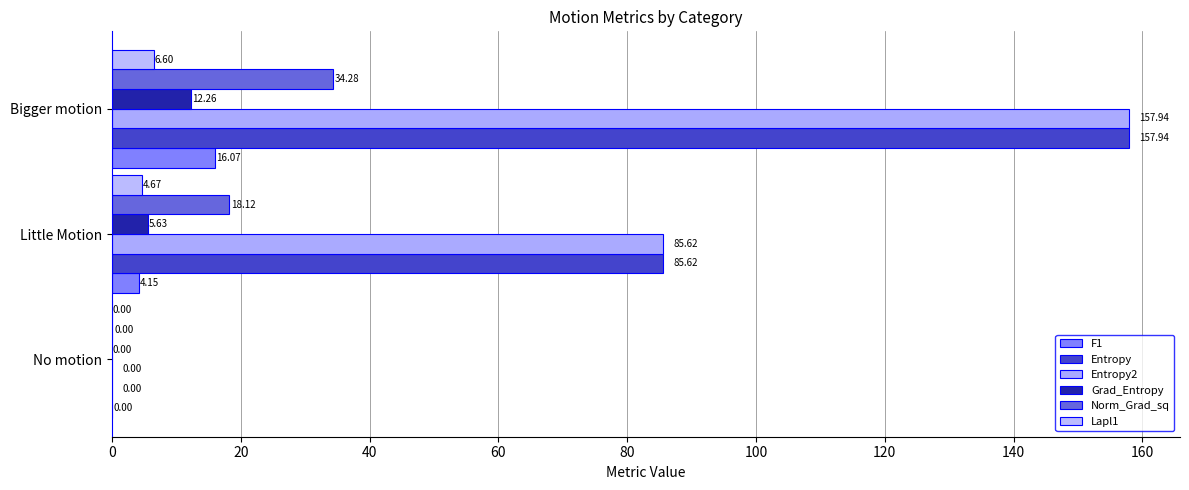

How many distinct data groups are displayed?

6